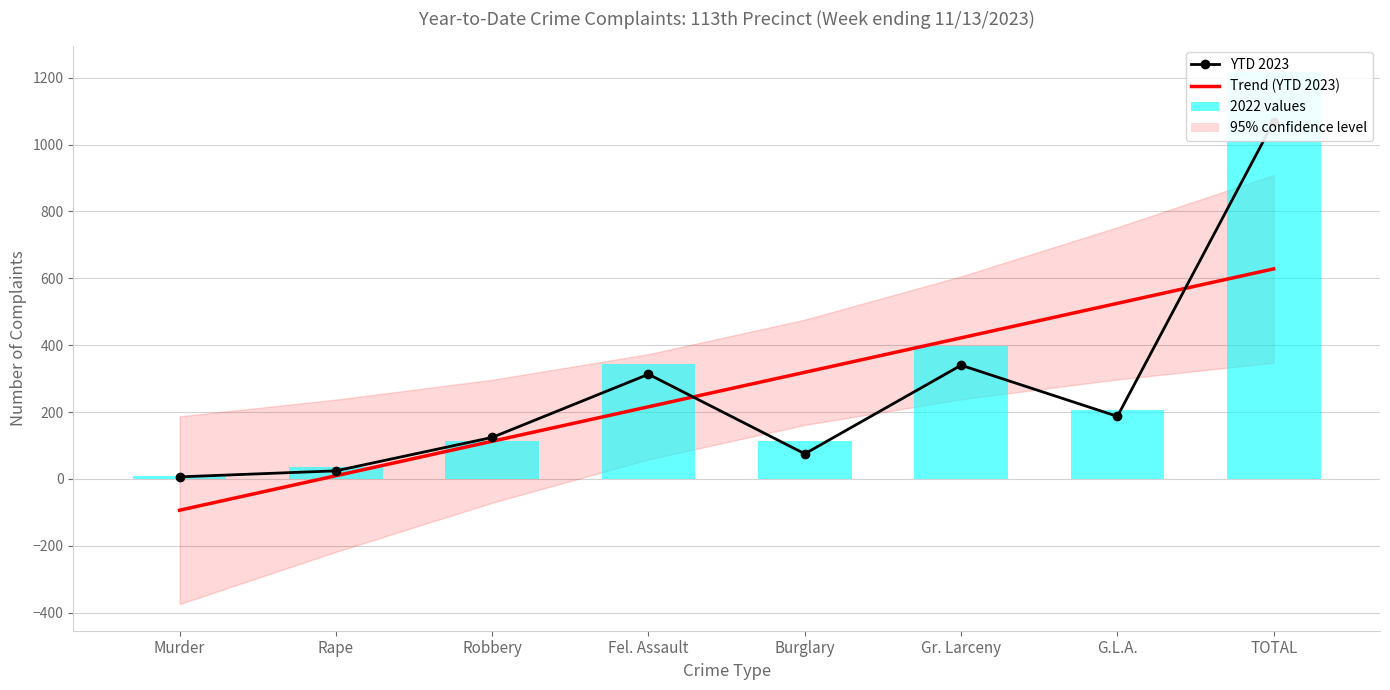

What value does the 2022 values series have at Burglary?

112.0